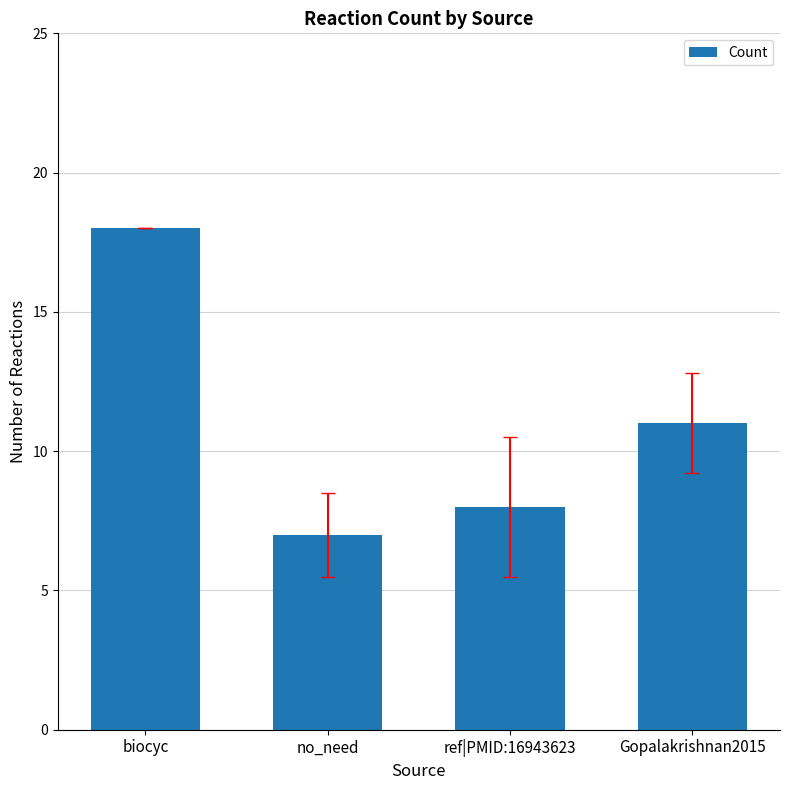

What is the label of the 1st bar from the right?

Gopalakrishnan2015